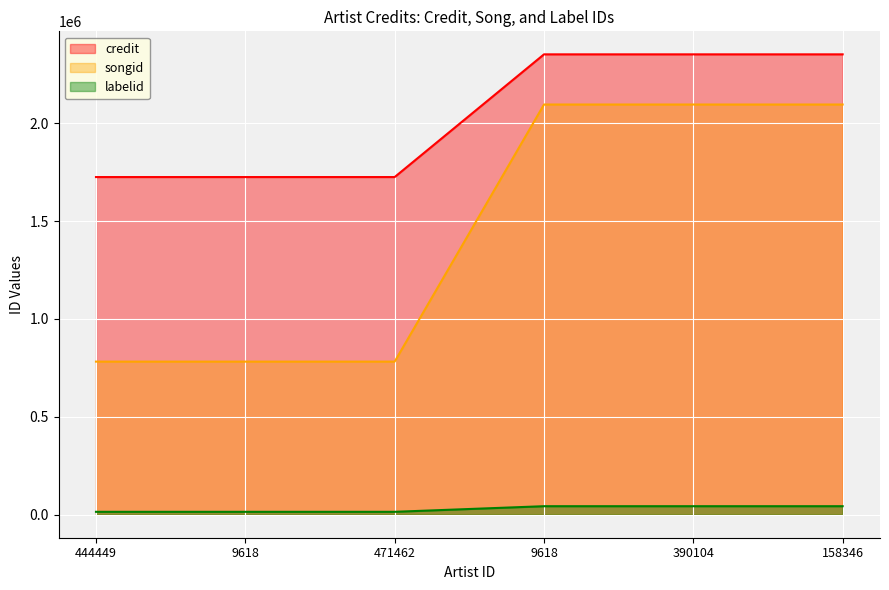

Which series has the widest spread of values?

songid